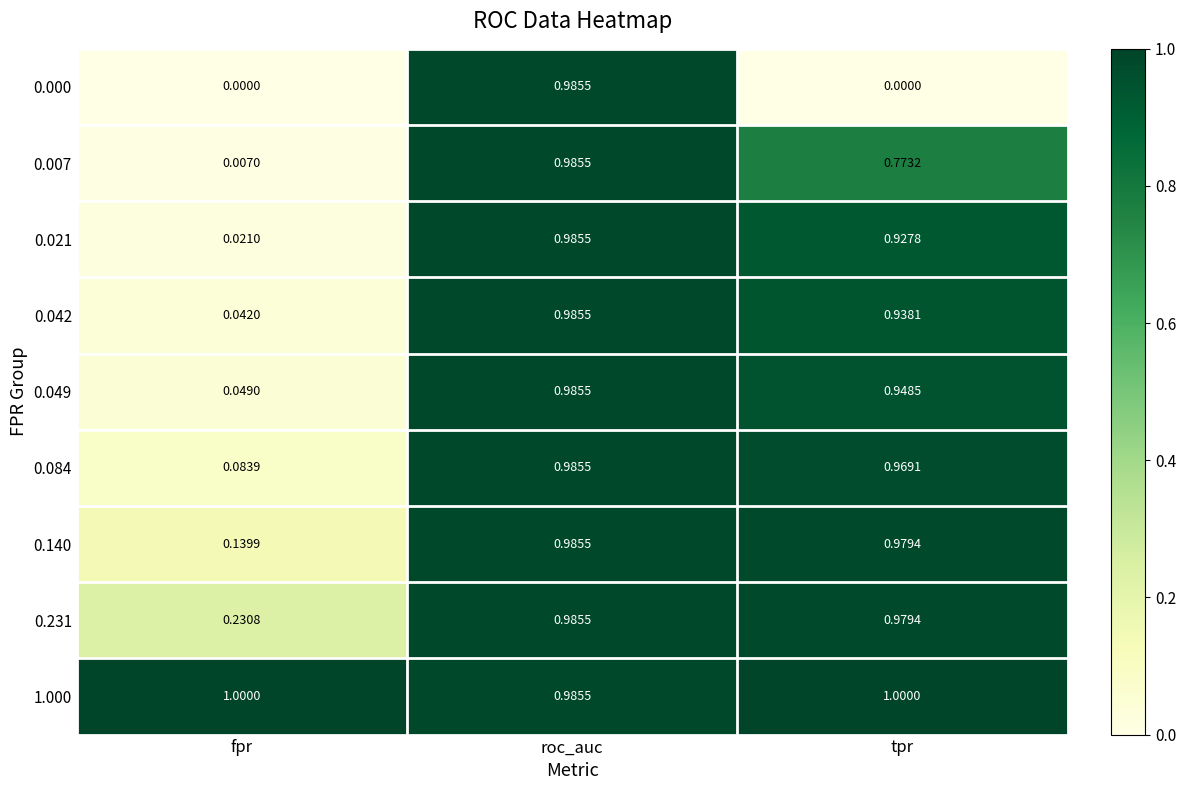

Which category has the highest value in the 0.007 series?

roc_auc